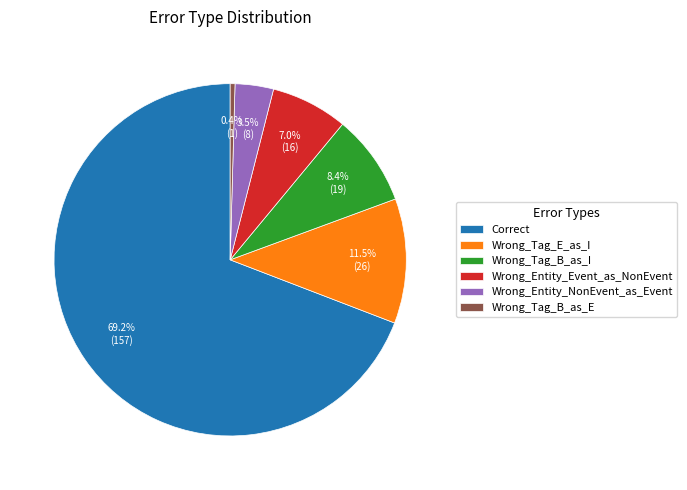

Does any single category account for the majority?

Yes